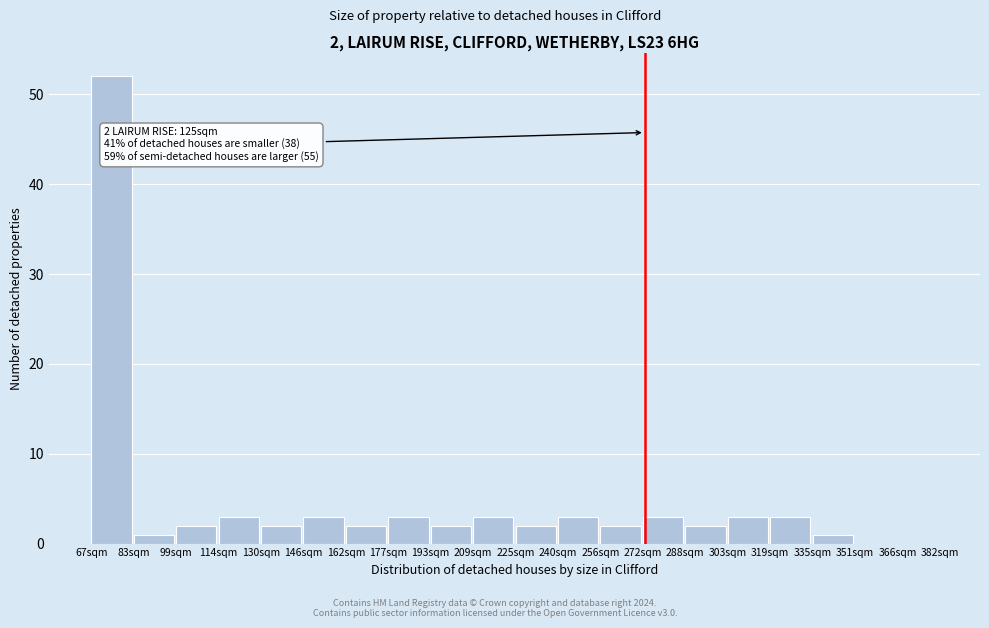

Reading left to right, transcribe all the data shown in this chart.

67sqm=52	83sqm=1	99sqm=2	114sqm=3	130sqm=2	146sqm=3	162sqm=2	177sqm=3	193sqm=2	209sqm=3	225sqm=2	240sqm=3	256sqm=2	272sqm=3	288sqm=2	303sqm=3	319sqm=3	335sqm=1	351sqm=0	366sqm=0